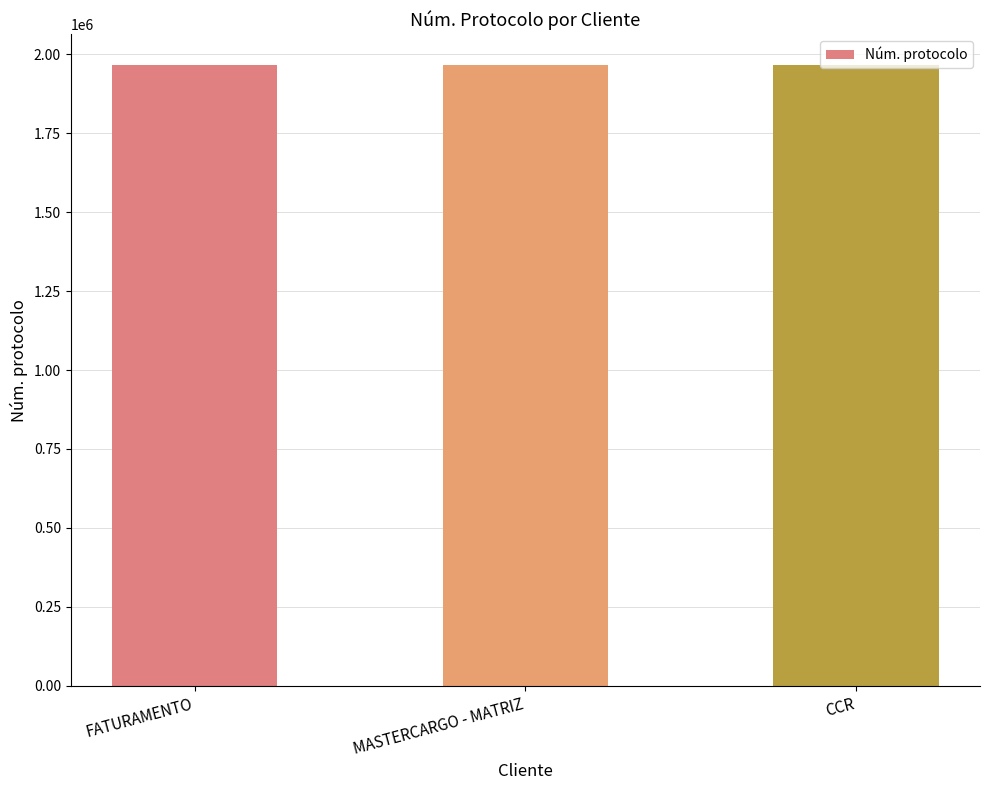

What is the change in value from FATURAMENTO to CCR?

+35